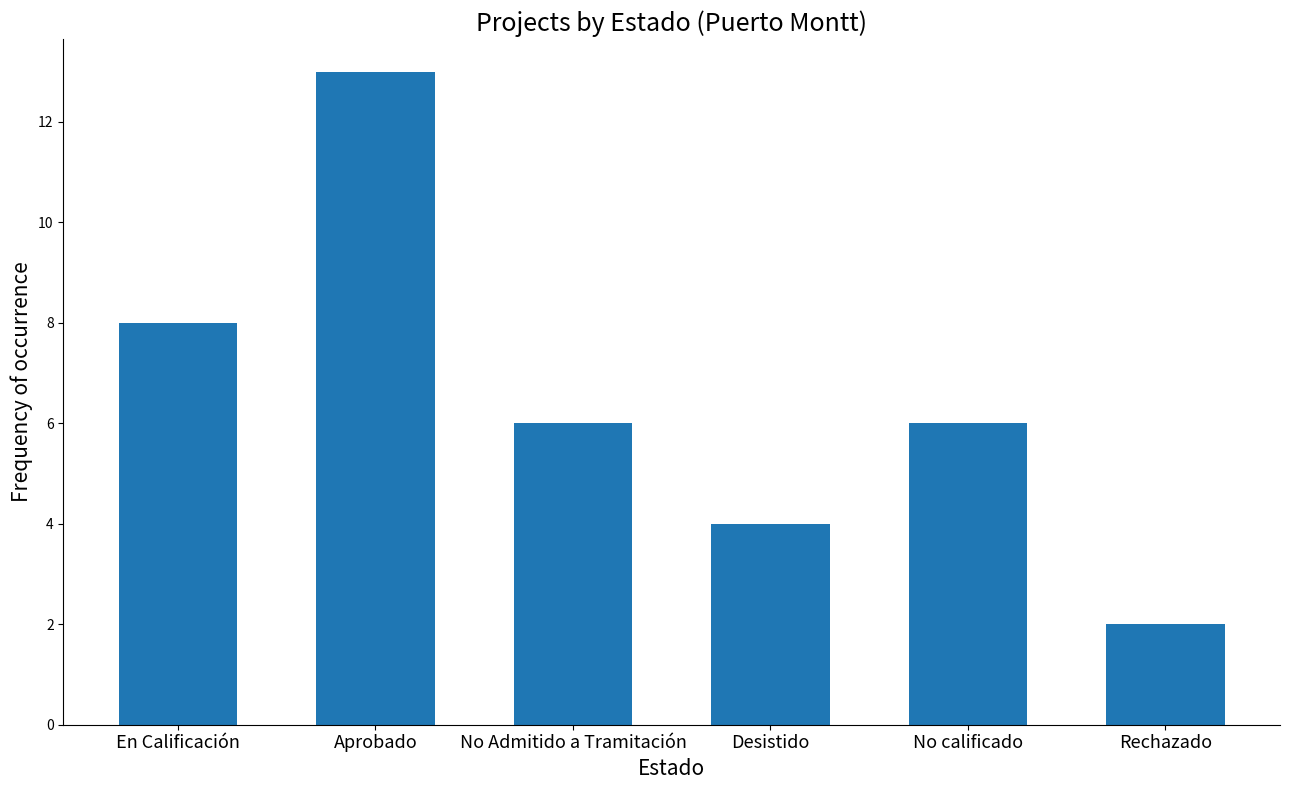

At which label does the data first exceed 6?

En Calificación